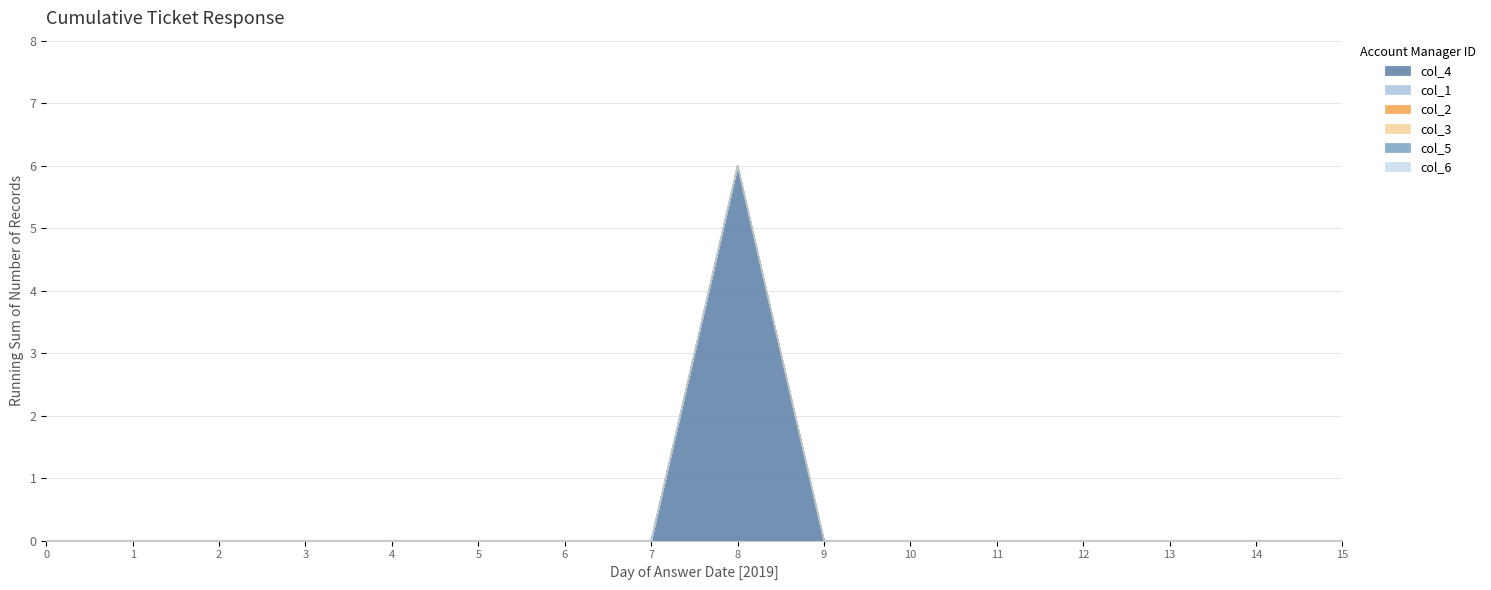

How many lines are shown in the chart?

6